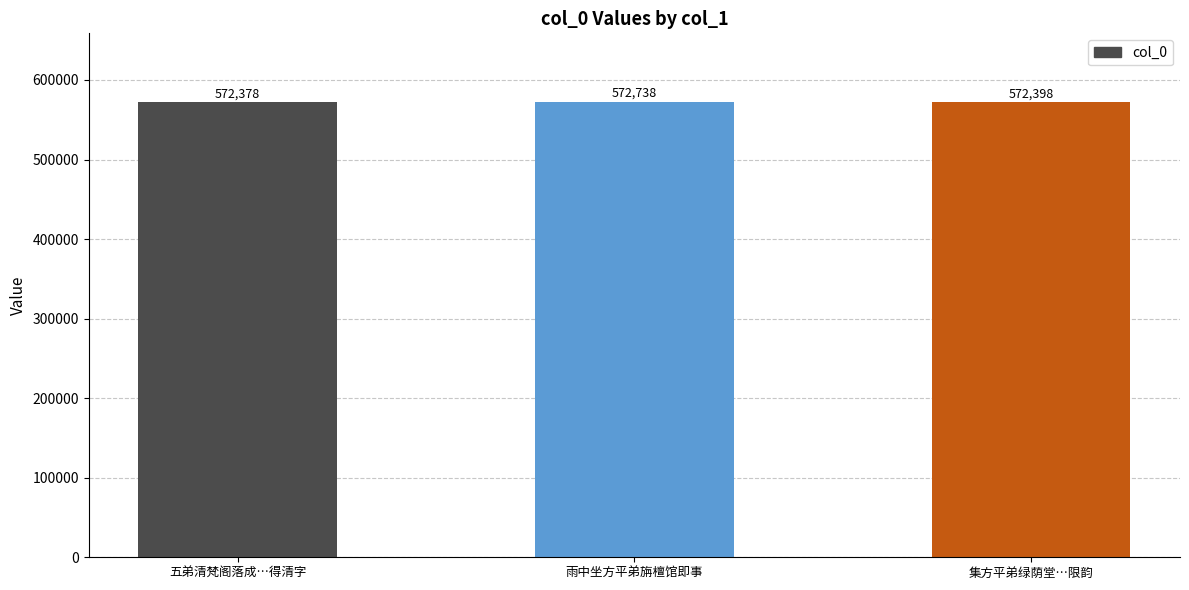

The chart shows a value of 572398 at 集方平弟绿荫堂…限韵. True or false?

True